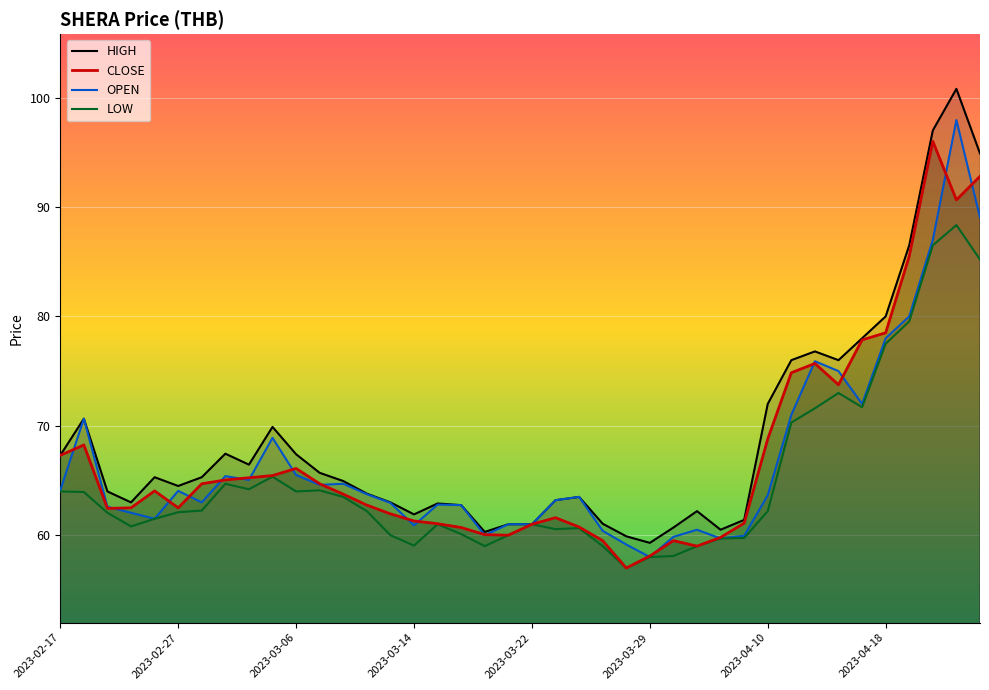

What is the value of the HIGH point at the 30th from the left?

61.4